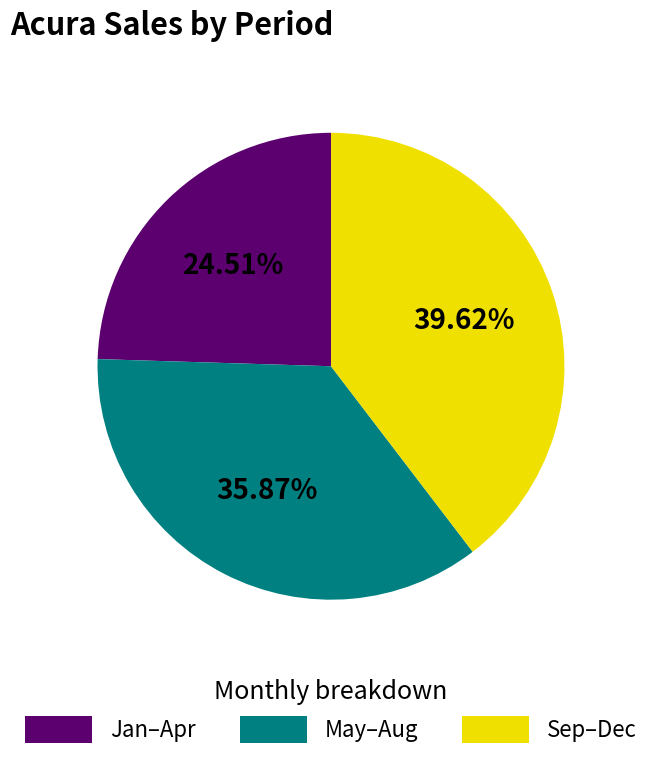

Is the sum of Jan–Apr and Sep–Dec greater than half?

Yes